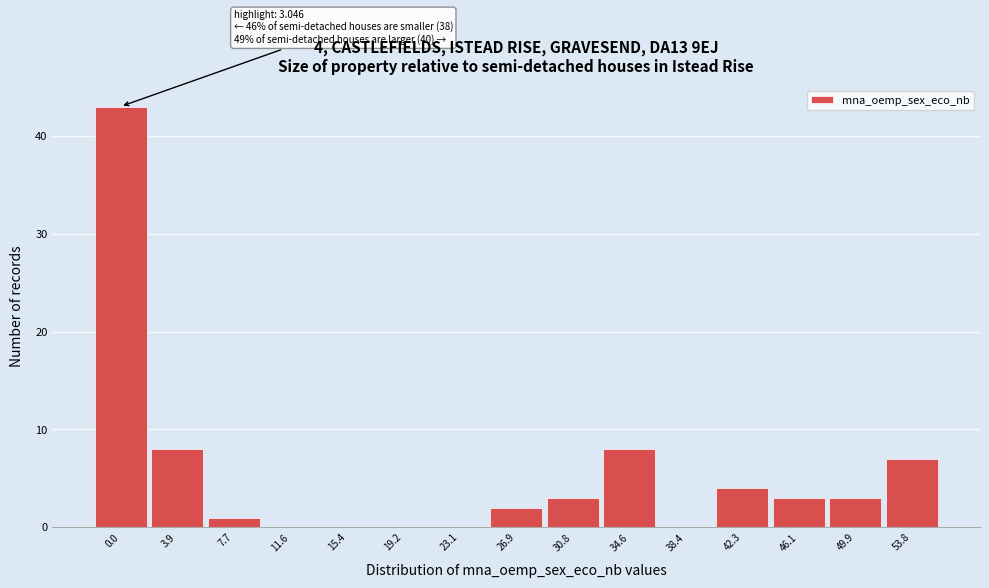

Reading left to right, list all the values displayed in this chart.

0.0=43	3.9=8	7.7=1	11.6=0	15.4=0	19.2=0	23.1=0	26.9=2	30.8=3	34.6=8	38.4=0	42.3=4	46.1=3	49.9=3	53.8=7